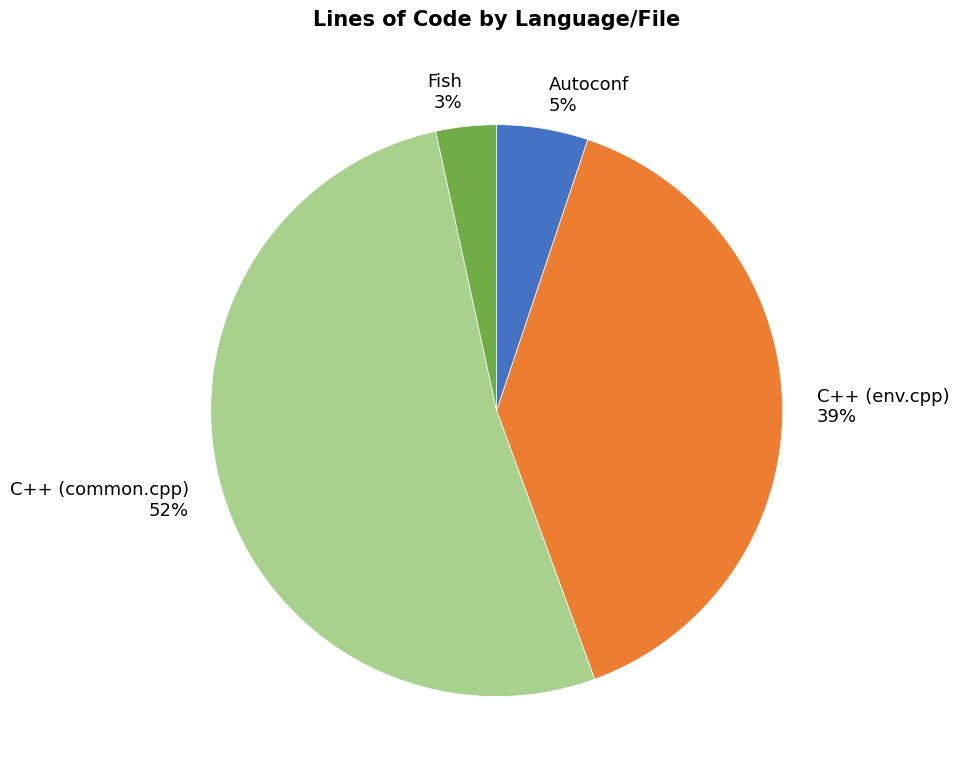

Combined, do C++ (env.cpp) and Autoconf account for over 50%?

No